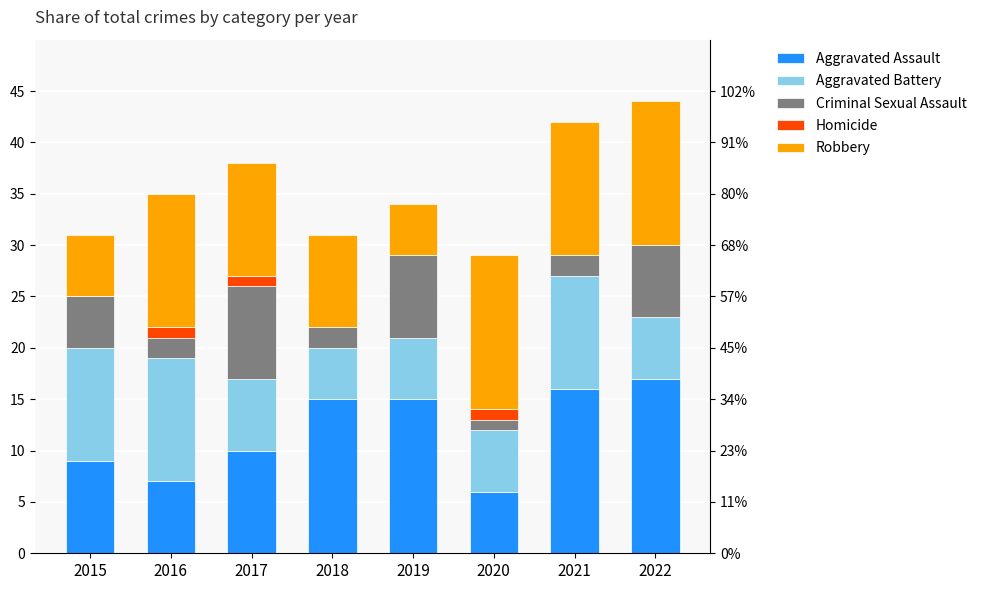

Is the value of Aggravated Assault at 2017 greater than the value of Homicide at 2018?

Yes